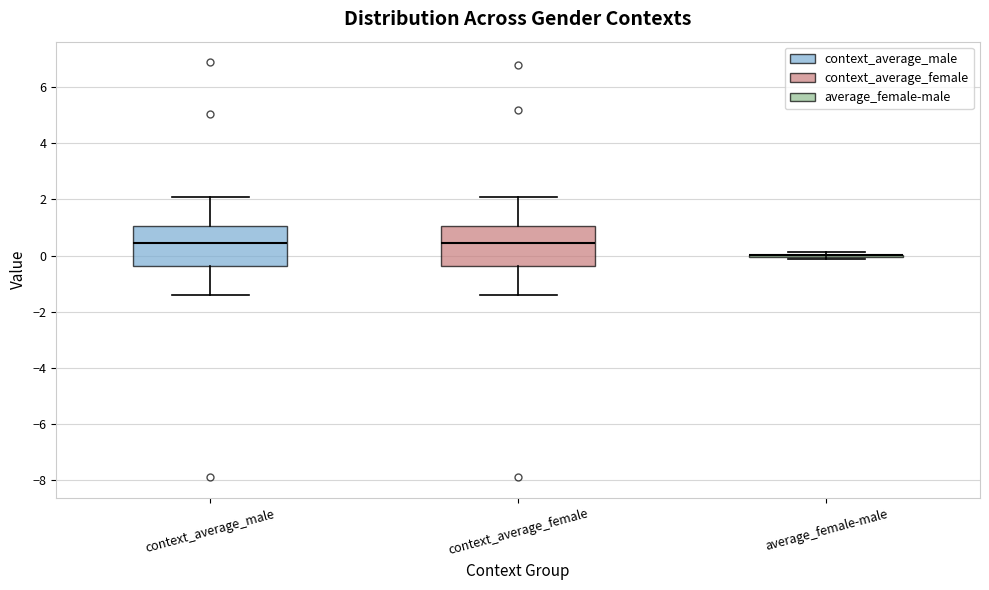

Where does the lower whisker of the box for context_average_male end on the y-axis? The values are not printed on the chart, so give them approximately, as read against the axis.

-1.4